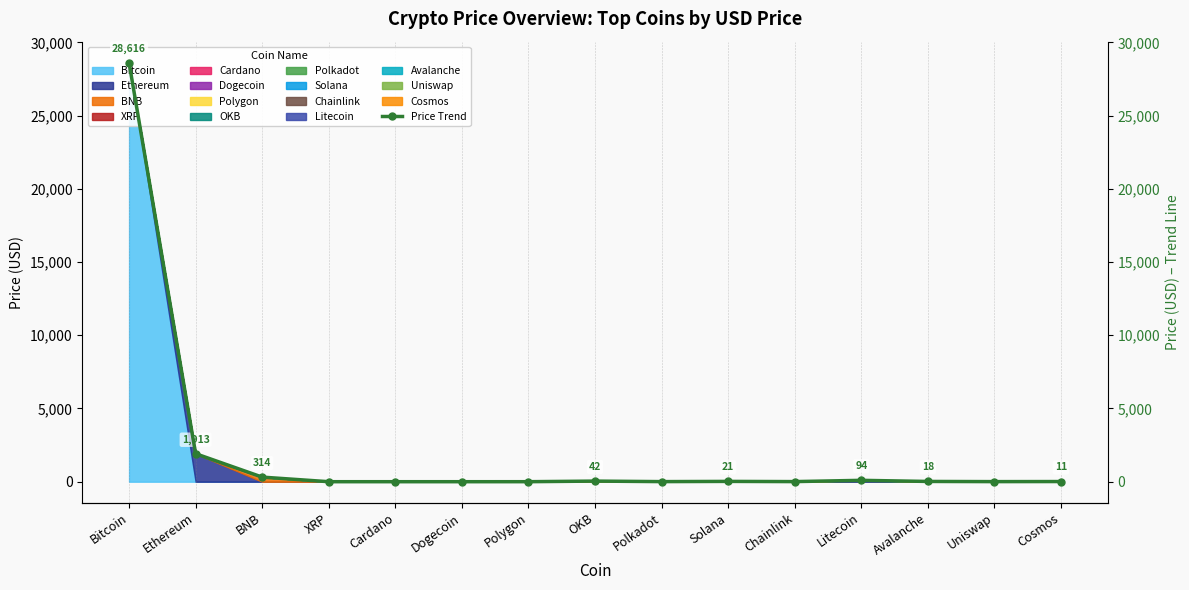

Approximately how many times larger is the value at BNB compared to Cosmos?

27.4